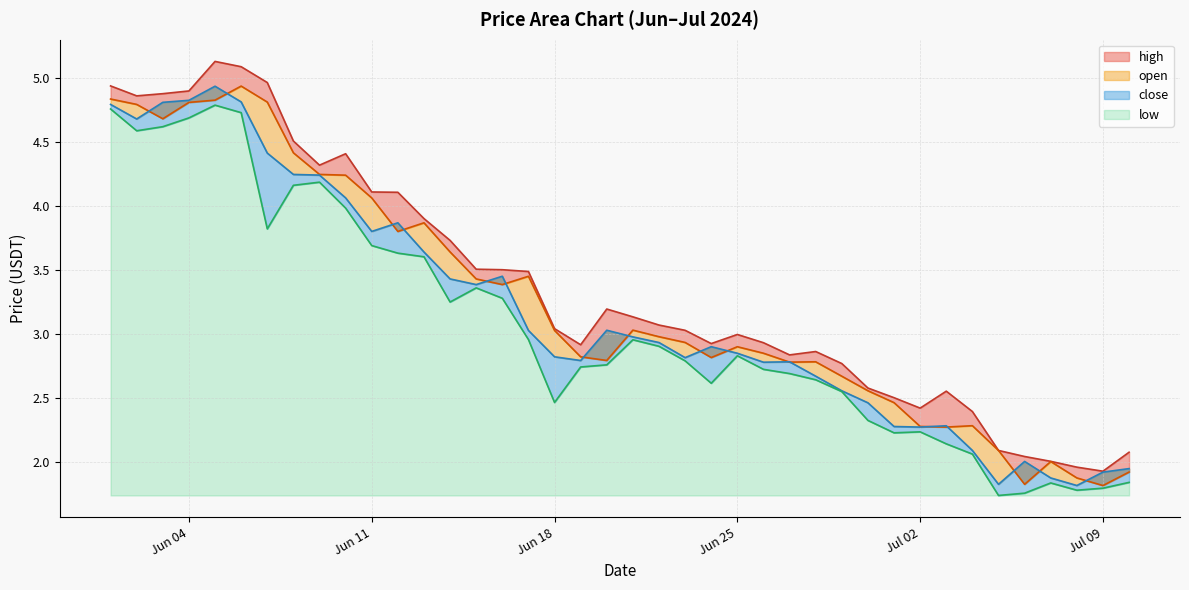

Rank the series at 2024-07-08 from highest to lowest value.

high, open, close, low